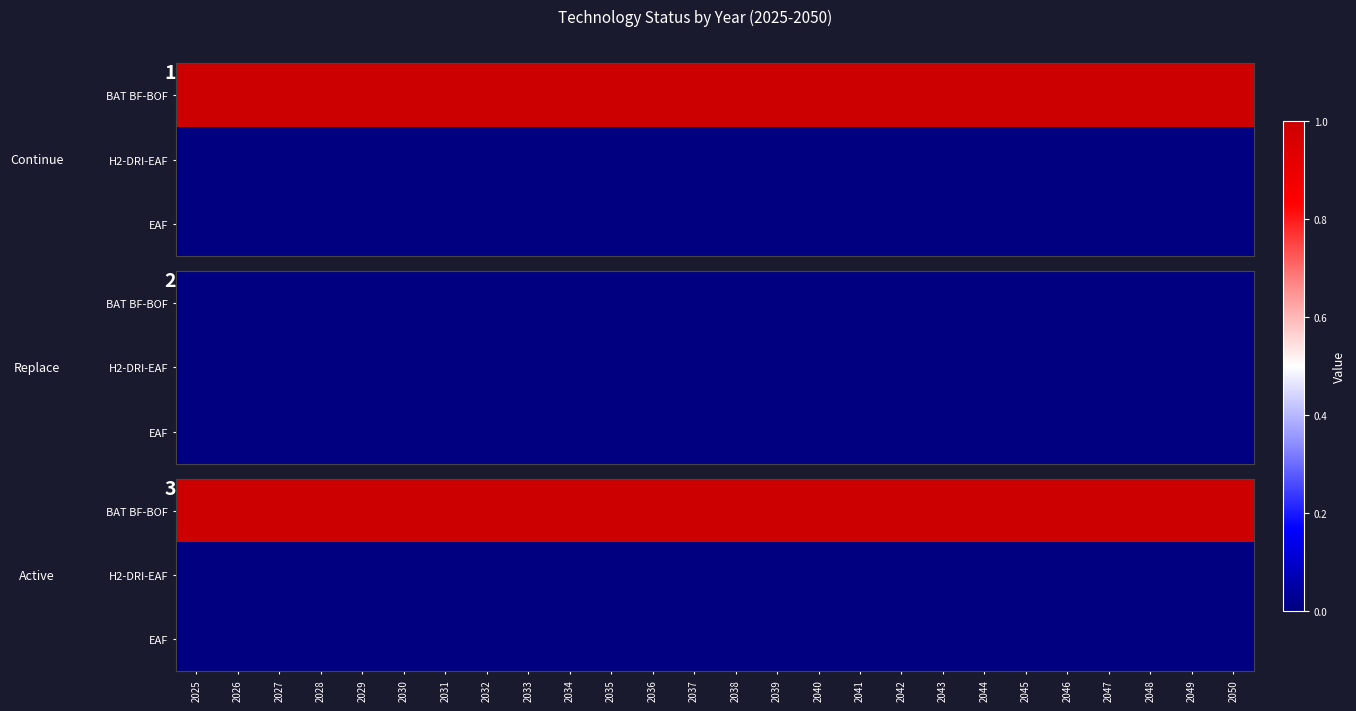

Between 2044 and 2030, which is larger?

2044